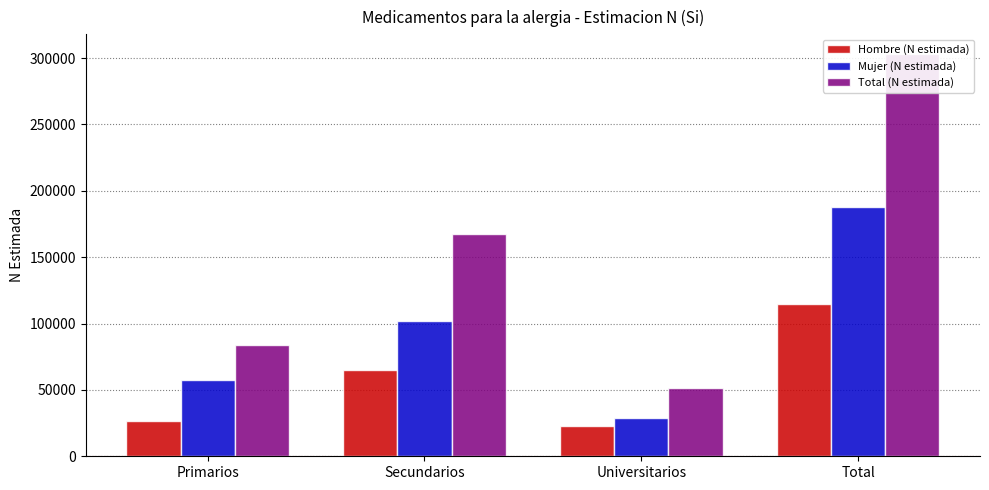

Which series has the largest total across all categories?

Total (N estimada)